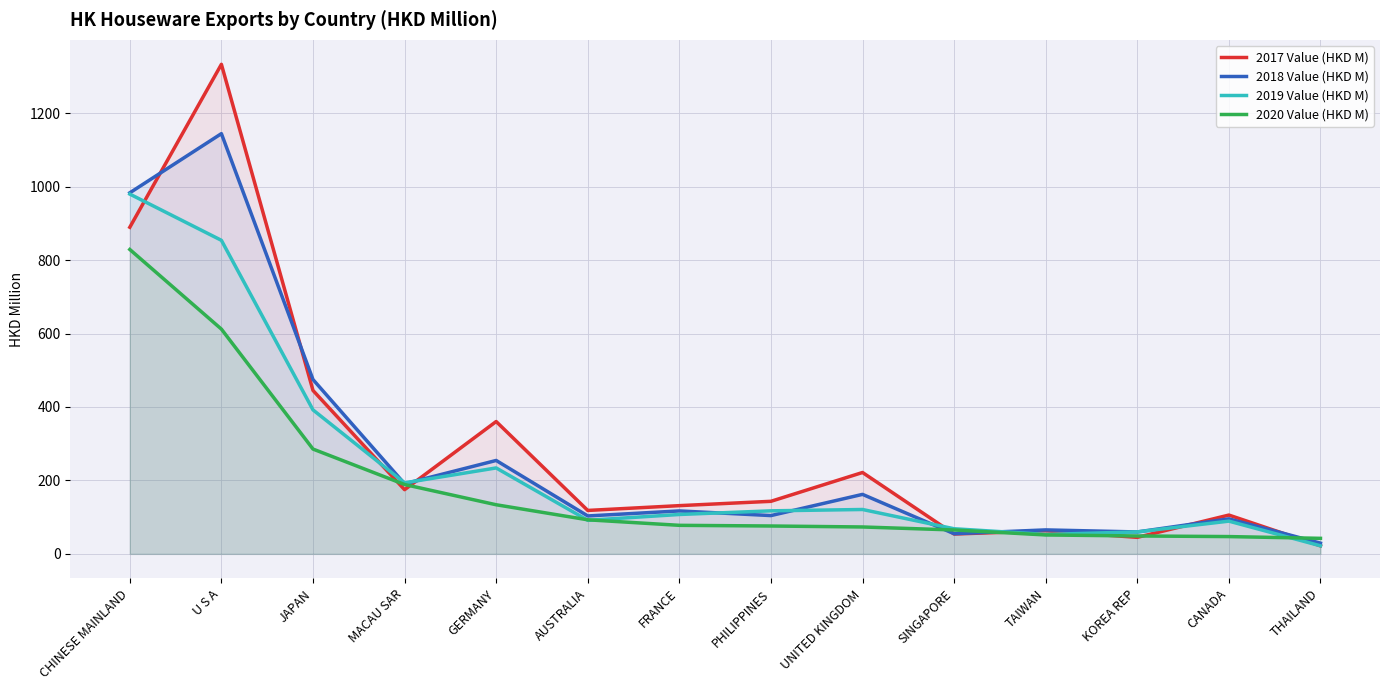

At FRANCE, list the series in order from largest to smallest.

2017 Value (HKD M), 2018 Value (HKD M), 2019 Value (HKD M), 2020 Value (HKD M)